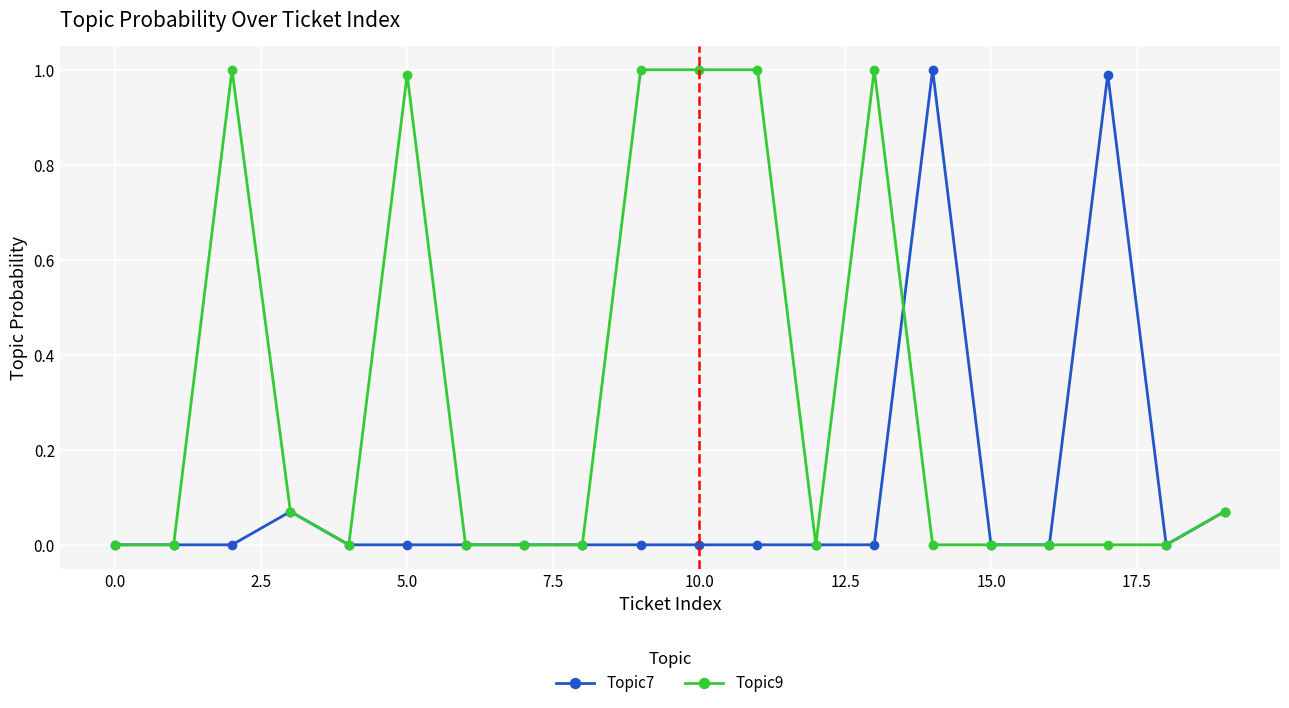

What is the maximum value shown in the chart?

1.0